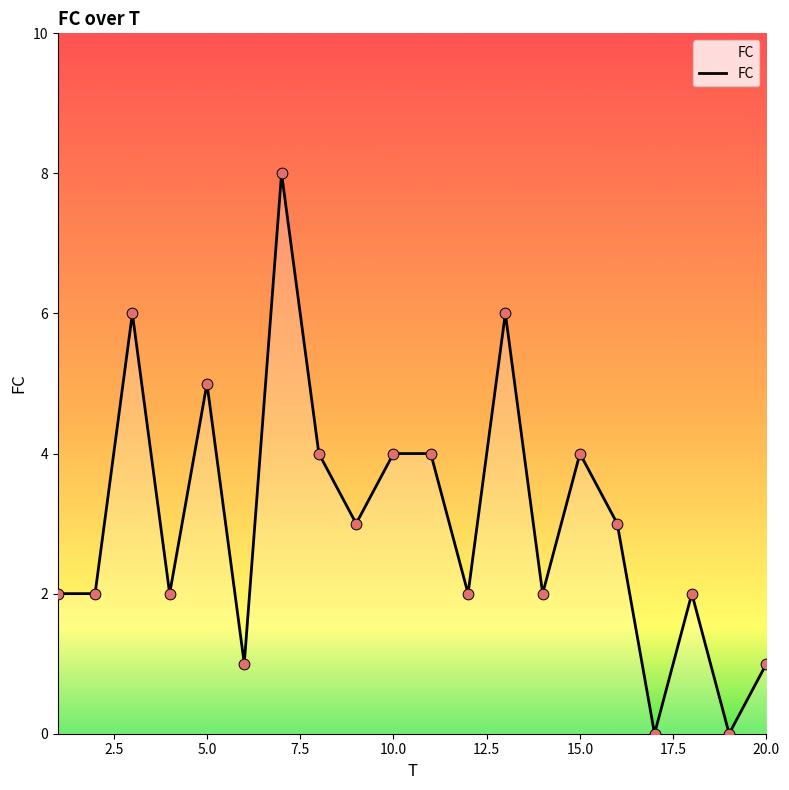

What is the difference between the maximum and minimum values?

8